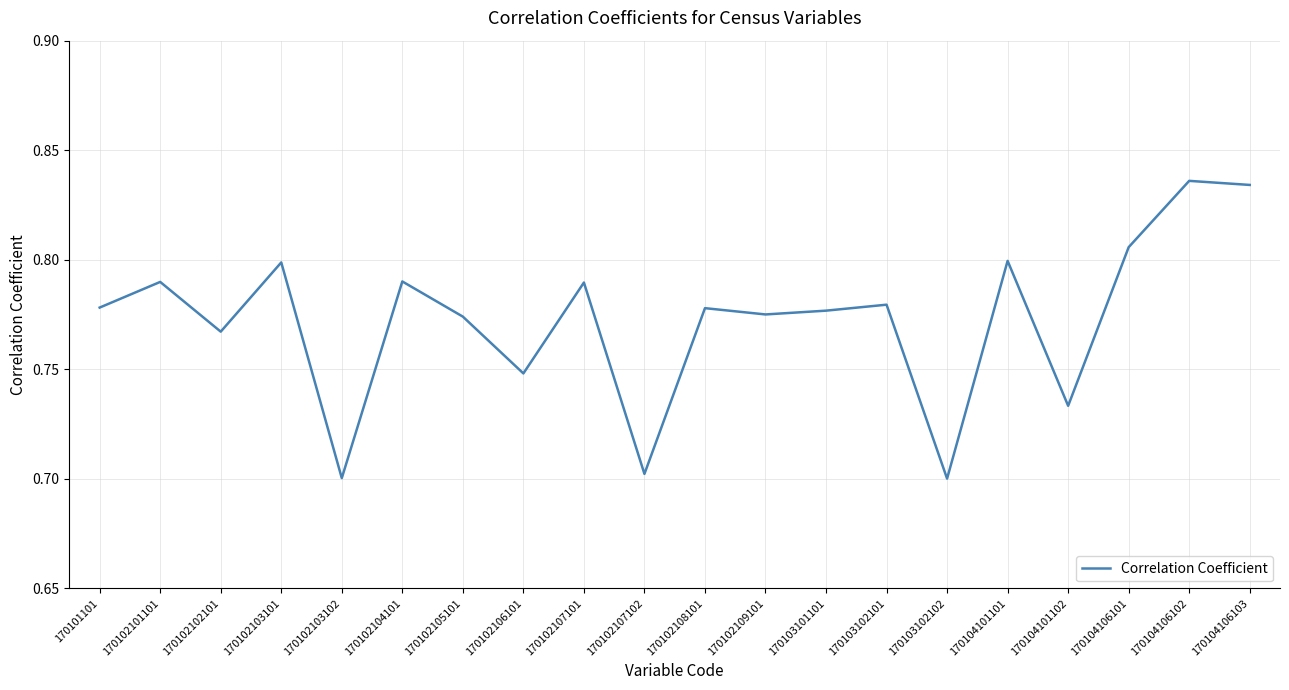

Which has a higher value, 170102103102 or 170104106102?

170104106102